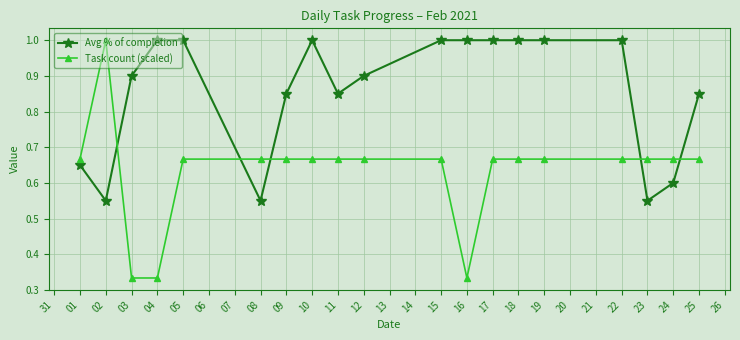

Rank the series by their average value, from highest to lowest.

Avg % of completion, Task count (scaled)